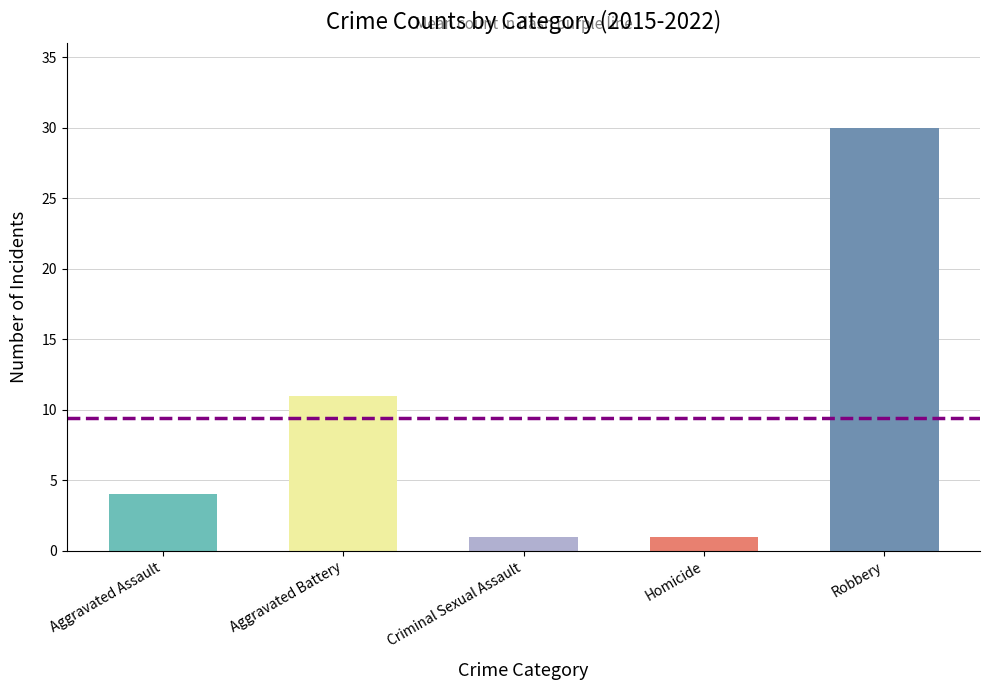

Which label corresponds to the largest value in the chart?

Robbery